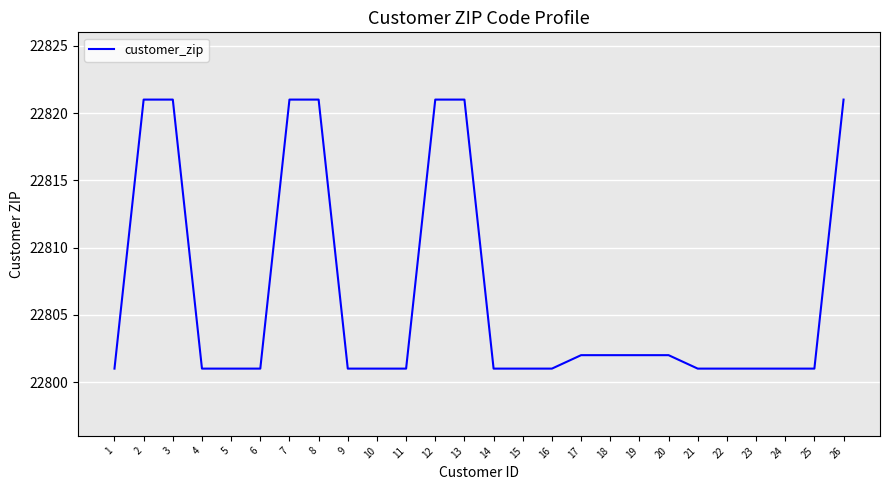

What is the difference between the values at 12 and 22?

20